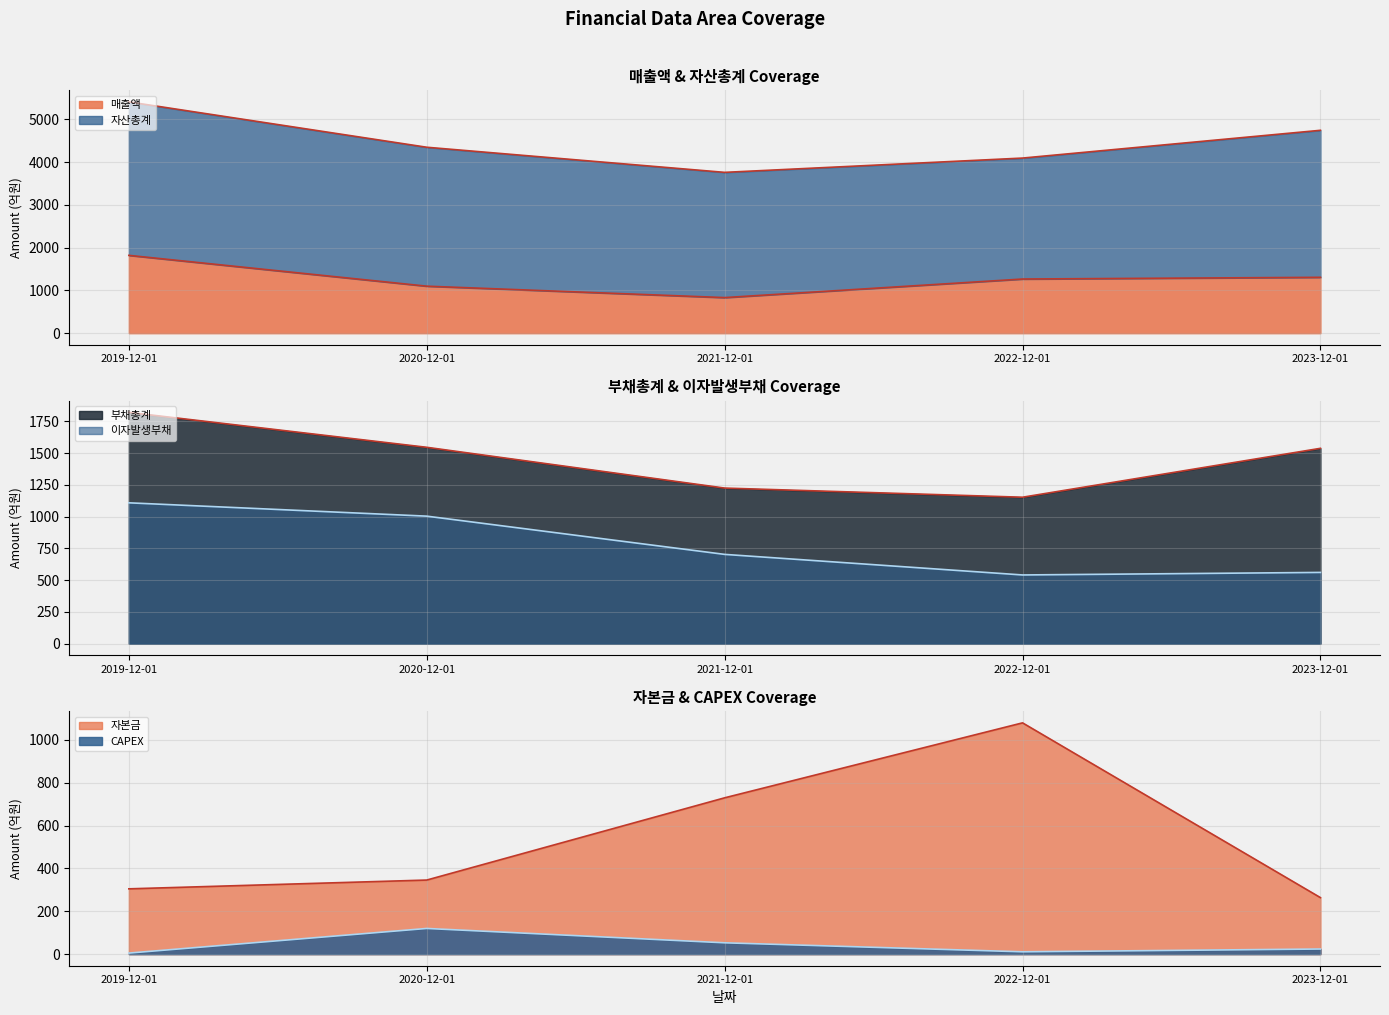

What is the total value across all series at 2023-12-01?

3693